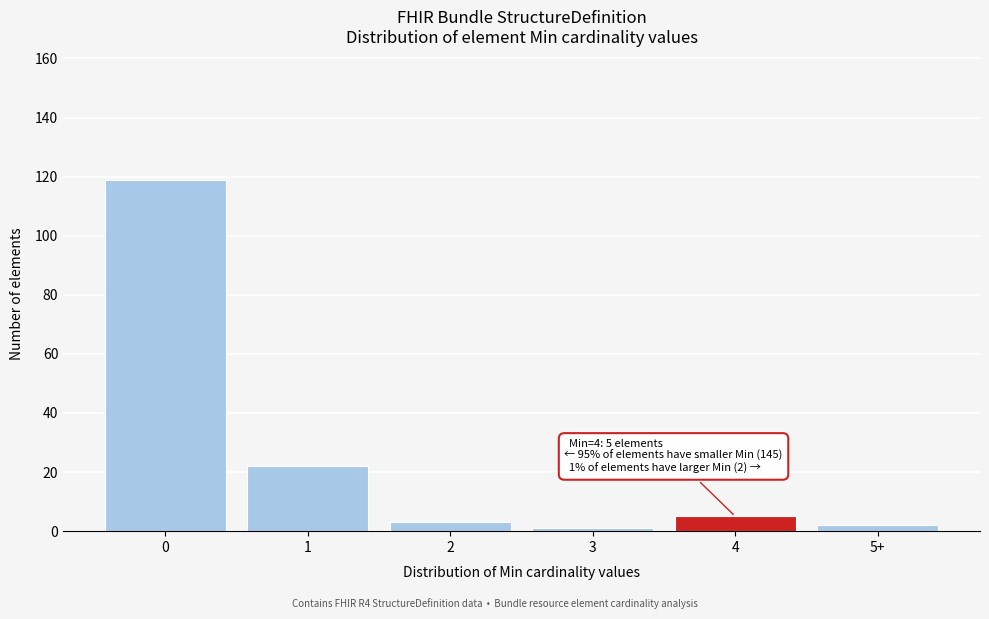

Reading left to right, what are all the values shown in this chart?

119	22	3	1	5	2